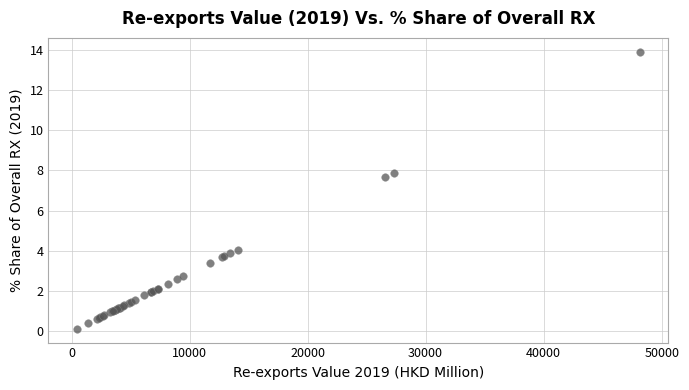

What Y value in the scatter plot is closest to 7?

7.7